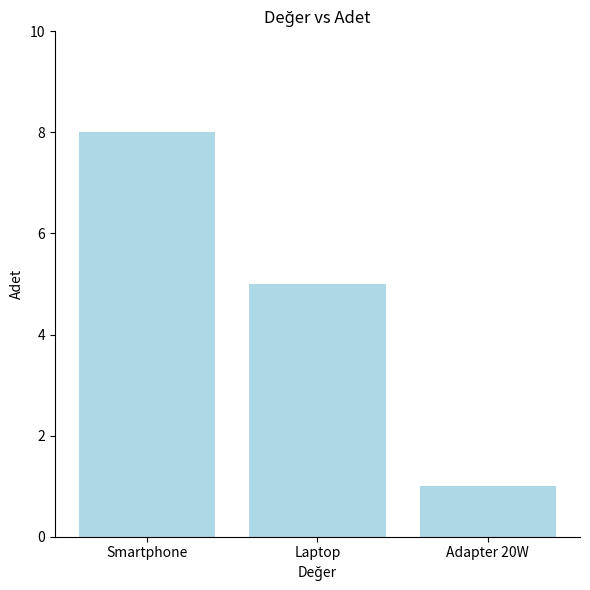

Are the bars horizontal?

No